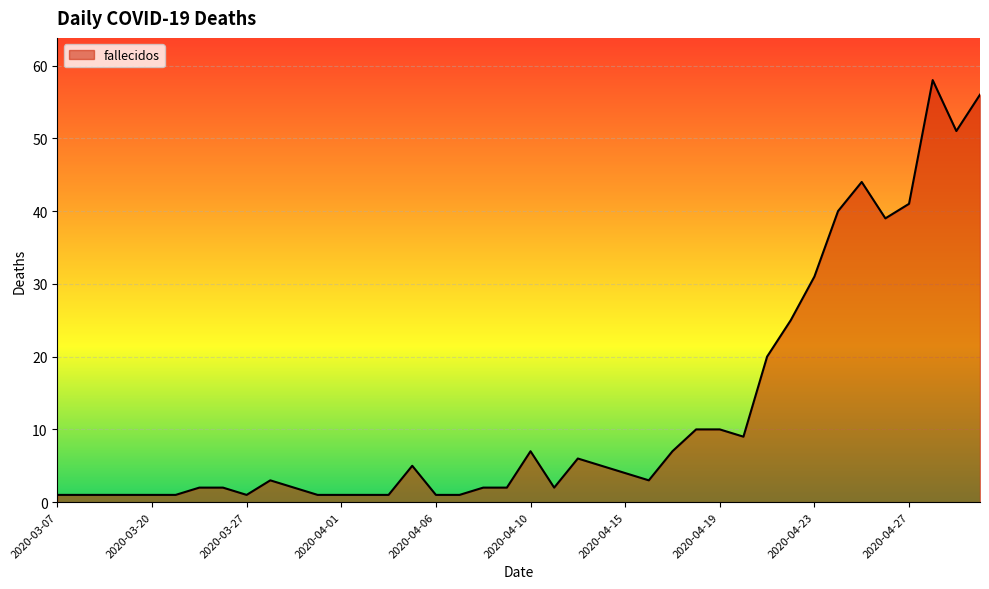

What is the maximum value shown in the chart?

58